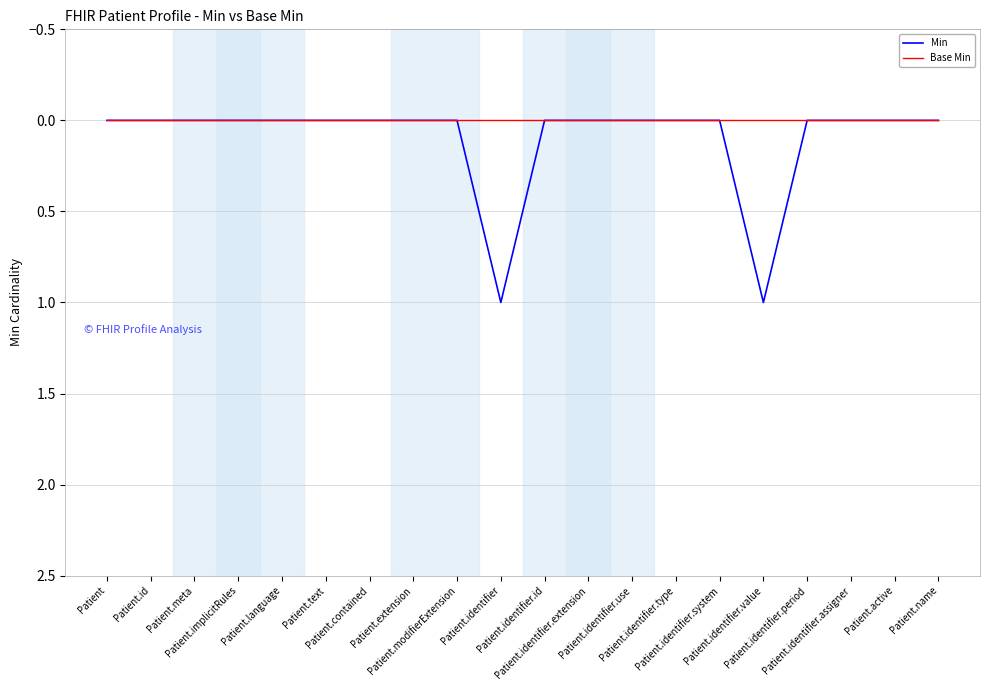

What is the greatest value displayed?

1